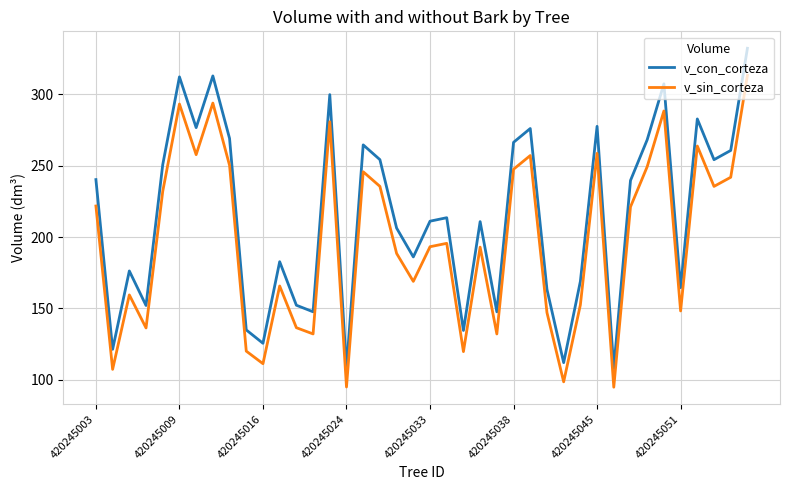

True or false: v_sin_corteza and v_con_corteza intersect in this chart.

False